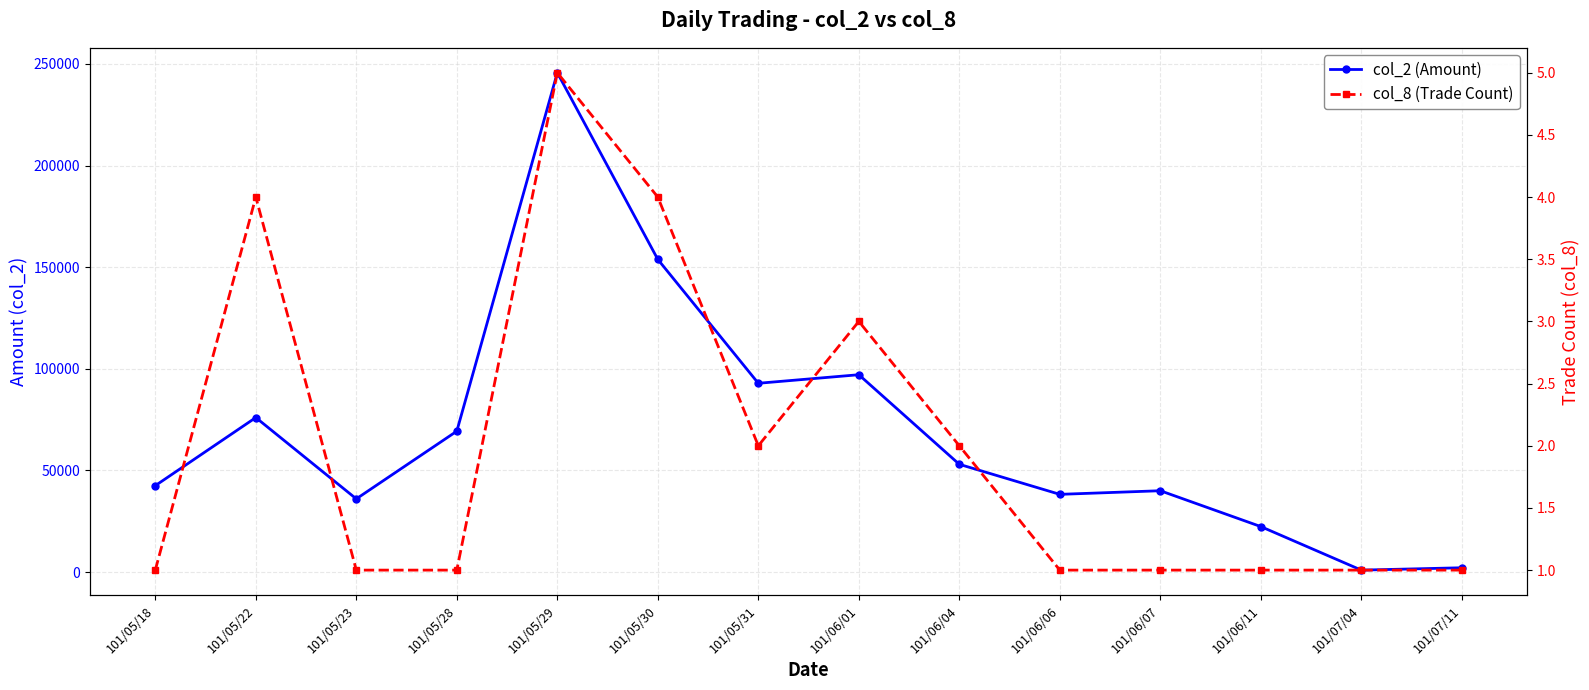

How many values in the col_2 (Amount) series exceed 53000?

6